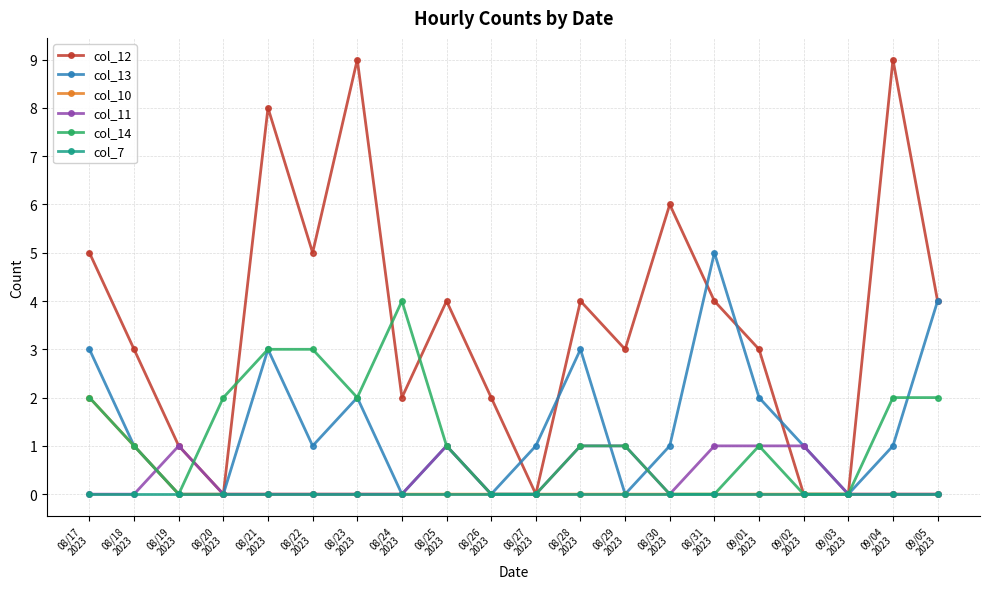

Which series has the widest spread of values?

col_12